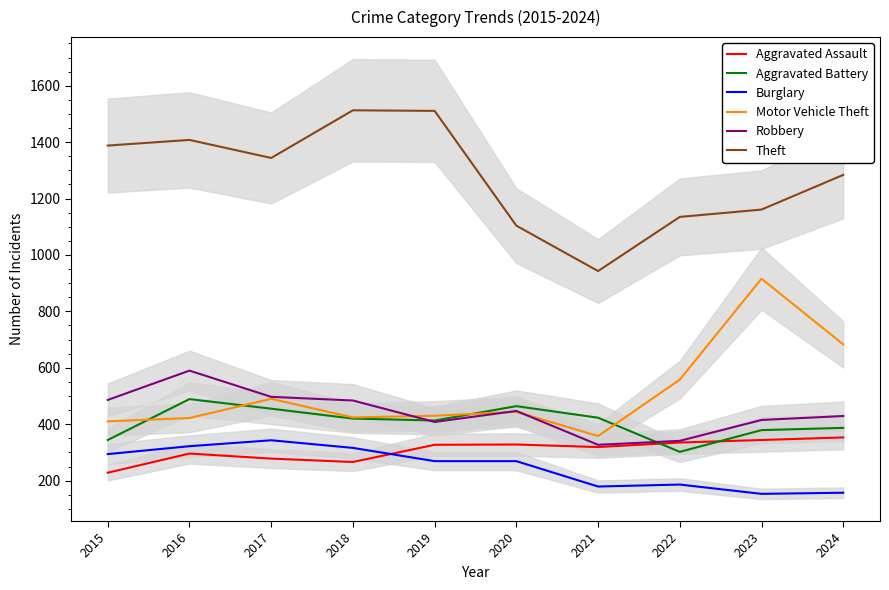

How many data points in Theft are less than 1344?

5